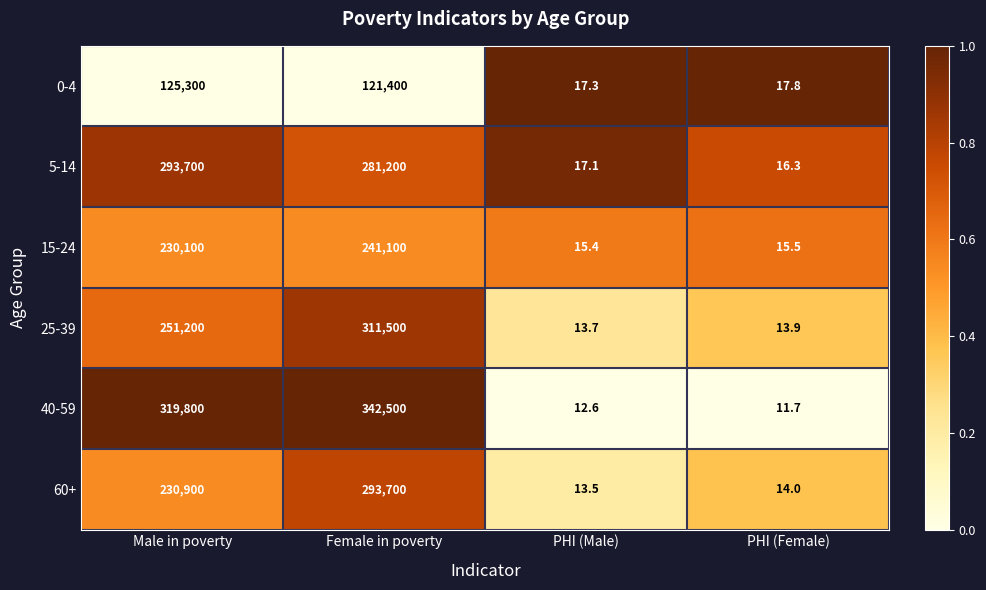

Reading left to right, what are all the values shown in this chart?

0-4: Male in poverty=125300.0	Female in poverty=121400.0	PHI (Male)=17.3	PHI (Female)=17.8
5-14: Male in poverty=293700.0	Female in poverty=281200.0	PHI (Male)=17.1	PHI (Female)=16.3
15-24: Male in poverty=230100.0	Female in poverty=241100.0	PHI (Male)=15.4	PHI (Female)=15.5
25-39: Male in poverty=251200.0	Female in poverty=311500.0	PHI (Male)=13.7	PHI (Female)=13.9
40-59: Male in poverty=319800.0	Female in poverty=342500.0	PHI (Male)=12.6	PHI (Female)=11.7
60+: Male in poverty=230900.0	Female in poverty=293700.0	PHI (Male)=13.5	PHI (Female)=14.0